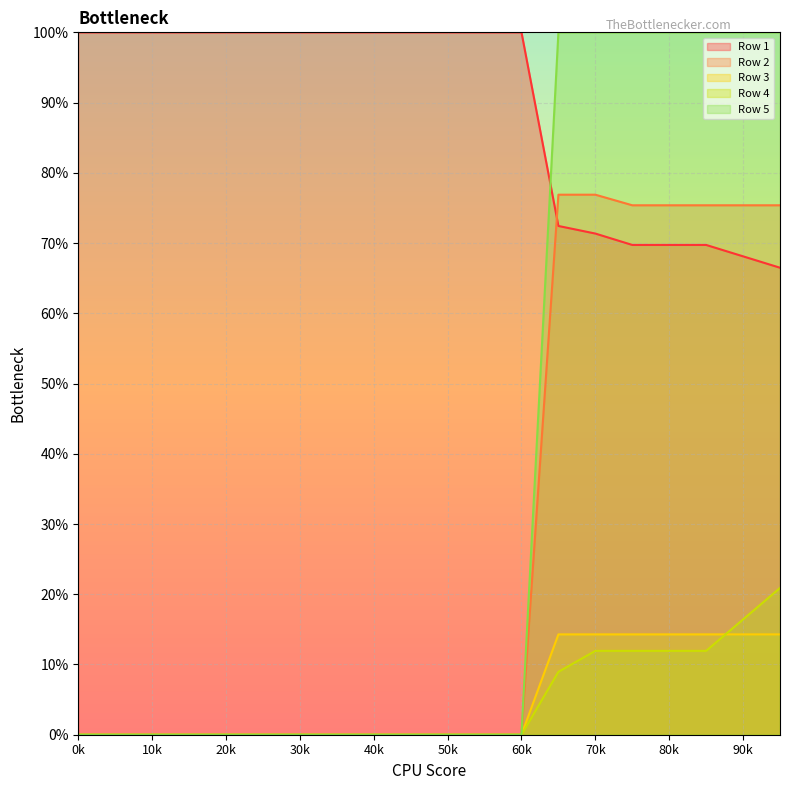

Is the value of Row 5 at 9 greater than the value of Row 2 at 13?

No